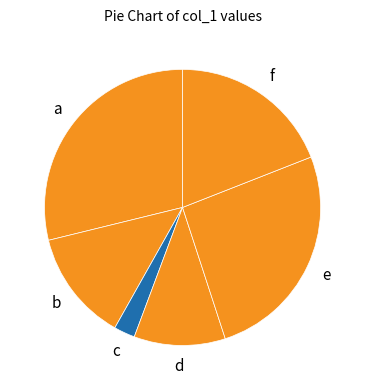

What is the ratio of the value at a to the value at b?

2.2